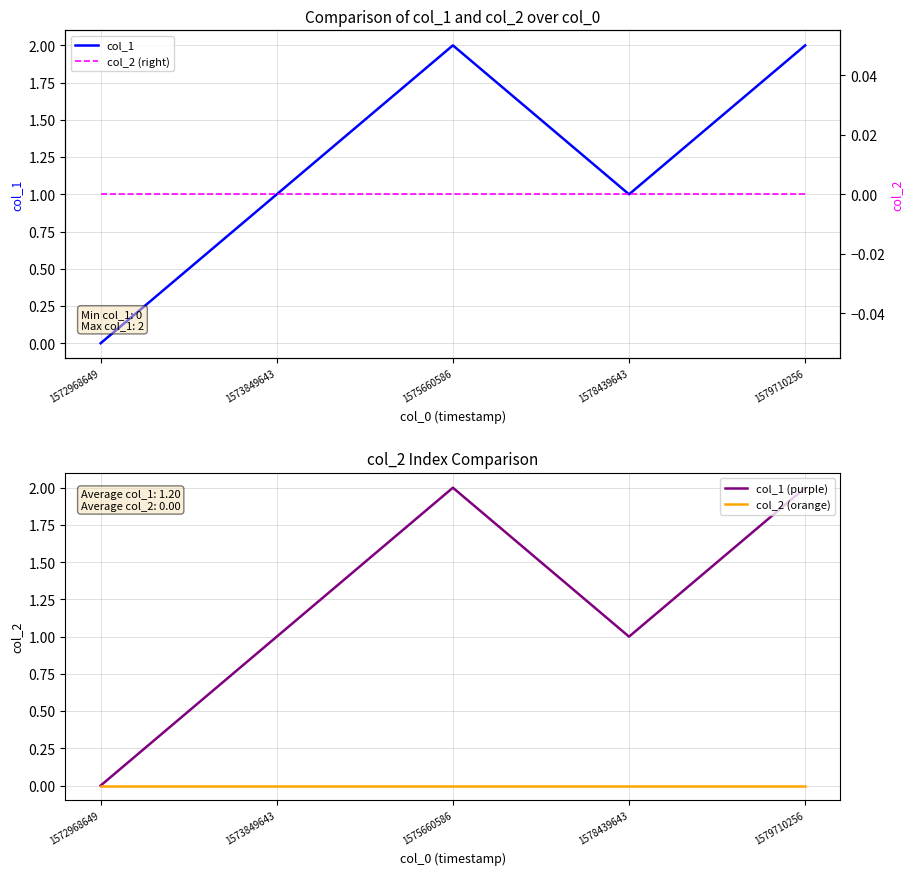

Where is col_2 (orange) nearest to the value 0?

1572968649